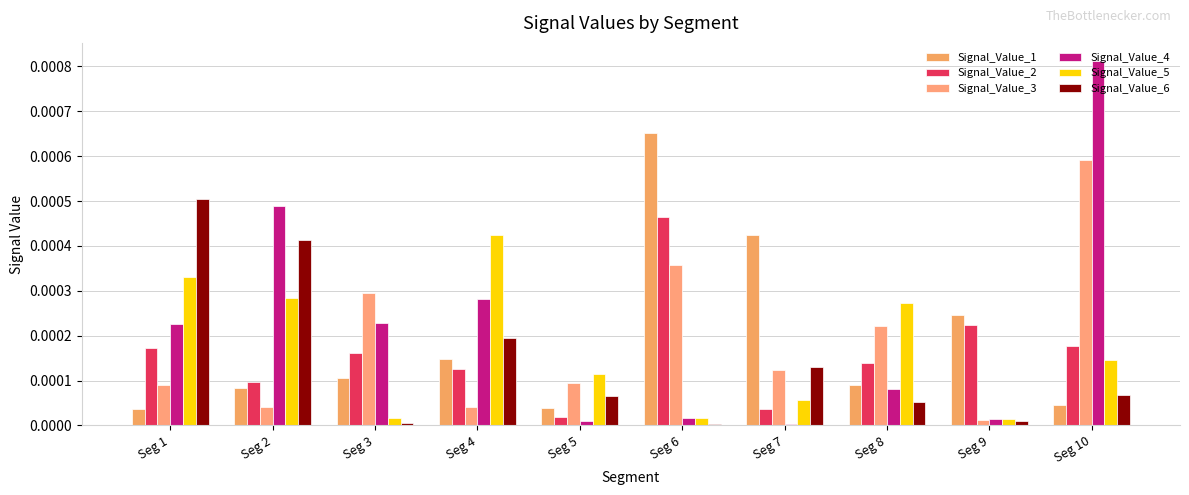

At Seg 9, list the series in order from smallest to largest.

Signal_Value_6, Signal_Value_3, Signal_Value_5, Signal_Value_4, Signal_Value_2, Signal_Value_1